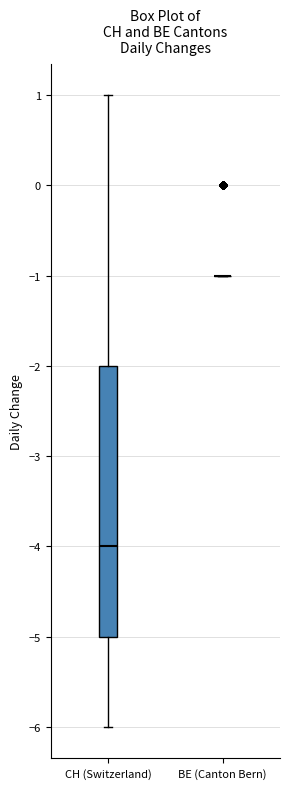

Which box is the tallest, from its lower edge to its upper edge?

CH (Switzerland)